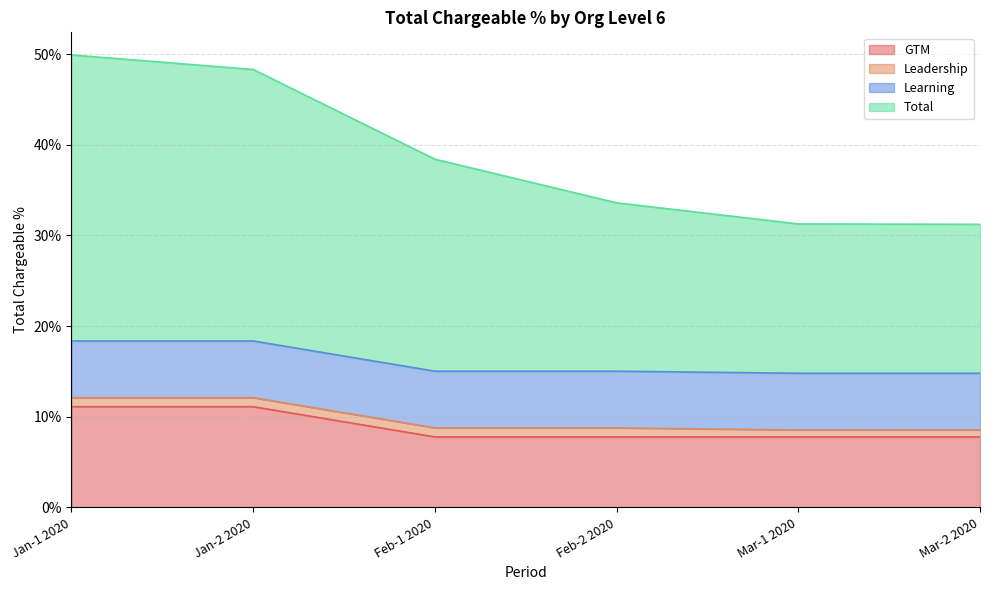

Is it true that Total equals 0.3 at Feb-2 2020?

True